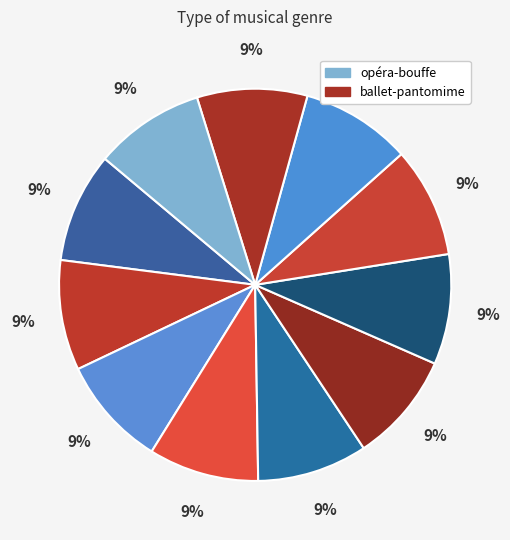

How many slices are in this pie chart?

11